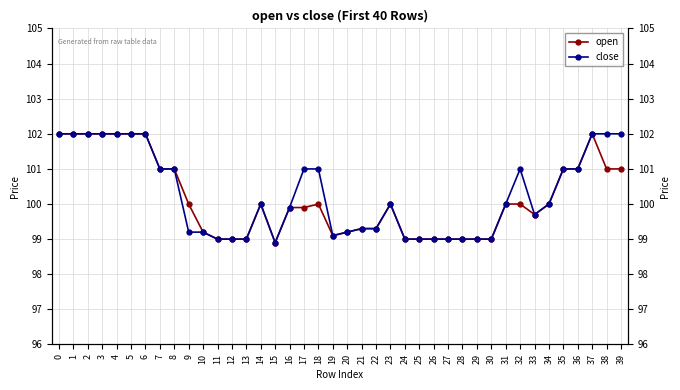

What are all the series names shown in the legend?

open, close